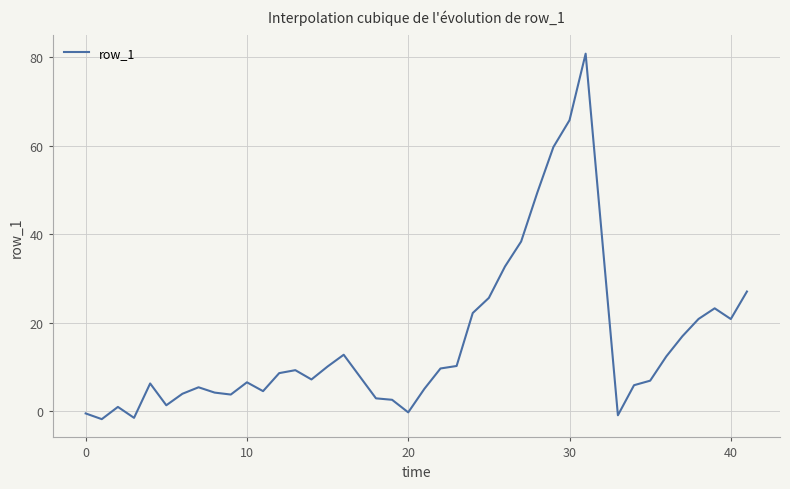

What is the maximum value shown in the chart?

80.7